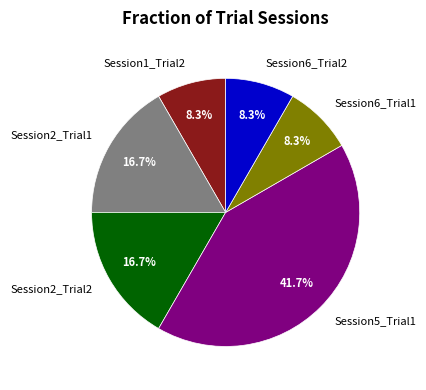

To the nearest percent, what is the average slice percentage?

17%